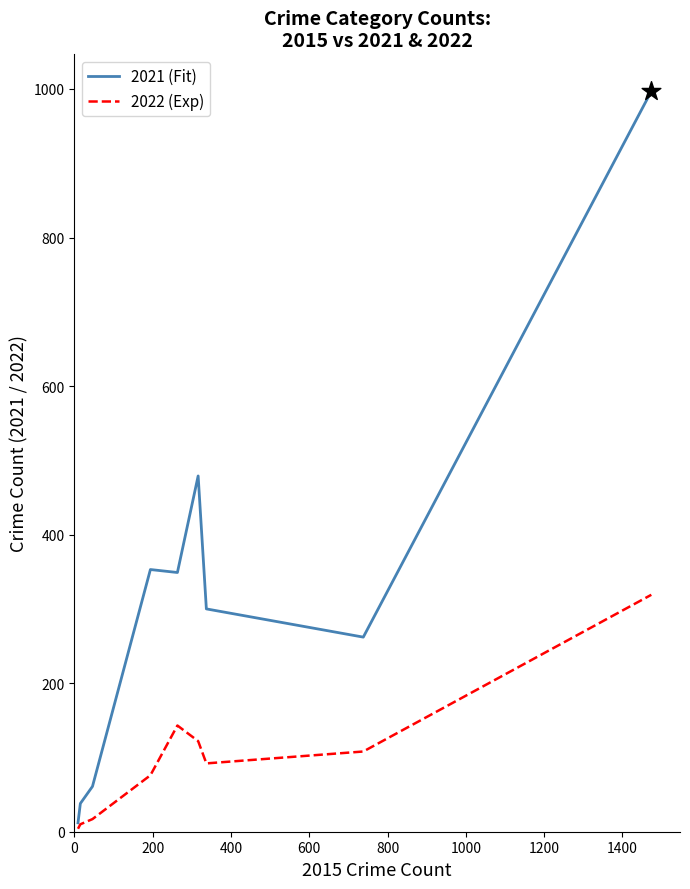

List the series in order of their peak value, highest first.

2021 (Fit), 2022 (Exp)